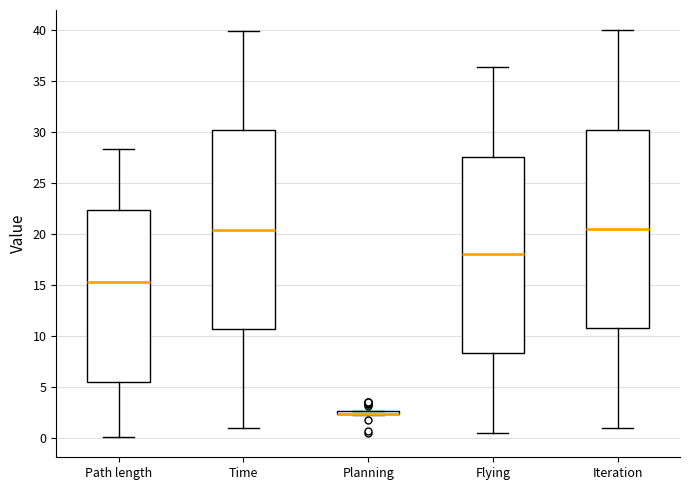

Reading left to right, read every box against the y-axis: the position of its median line, the range the box covers, and the ends of its whiskers. The values are not printed on the chart, so give them approximately, as read against the axis.

Path length: median 15.5, box 5.5 to 22.5, whiskers 0.0 to 28.5
Time: median 20.5, box 10.5 to 30.0, whiskers 1.0 to 40.0
Planning: box collapsed to a line at 2.5, whiskers 2.0 to 2.5
Flying: median 18.0, box 8.5 to 27.5, whiskers 0.5 to 36.5
Iteration: median 20.5, box 11.0 to 30.5, whiskers 1.0 to 40.0